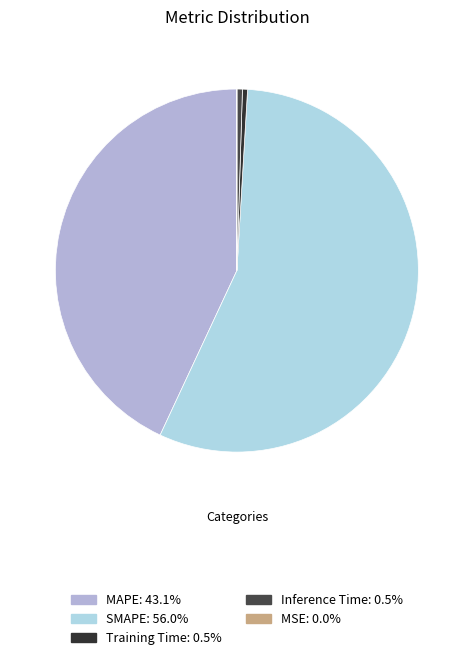

What is the total percentage of Inference Time and SMAPE?

56.5%